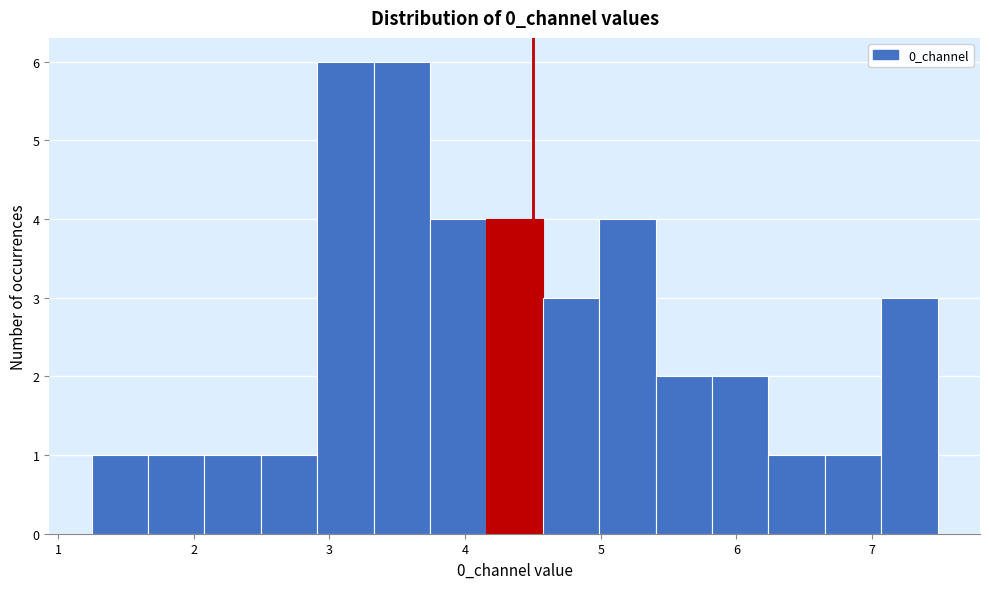

Reading left to right, list every bar in this chart as the range it spans on the x-axis followed by its height. Neither the bar edges nor the heights are printed on the chart, so give them approximately, as read against the axes.

1.2 to 1.7: 1
1.7 to 2.1: 1
2.1 to 2.5: 1
2.5 to 2.9: 1
2.9 to 3.3: 6
3.3 to 3.7: 6
3.7 to 4.2: 4
4.2 to 4.6: 4
4.6 to 5.0: 3
5.0 to 5.4: 4
5.4 to 5.8: 2
5.8 to 6.2: 2
6.2 to 6.7: 1
6.7 to 7.1: 1
7.1 to 7.5: 3